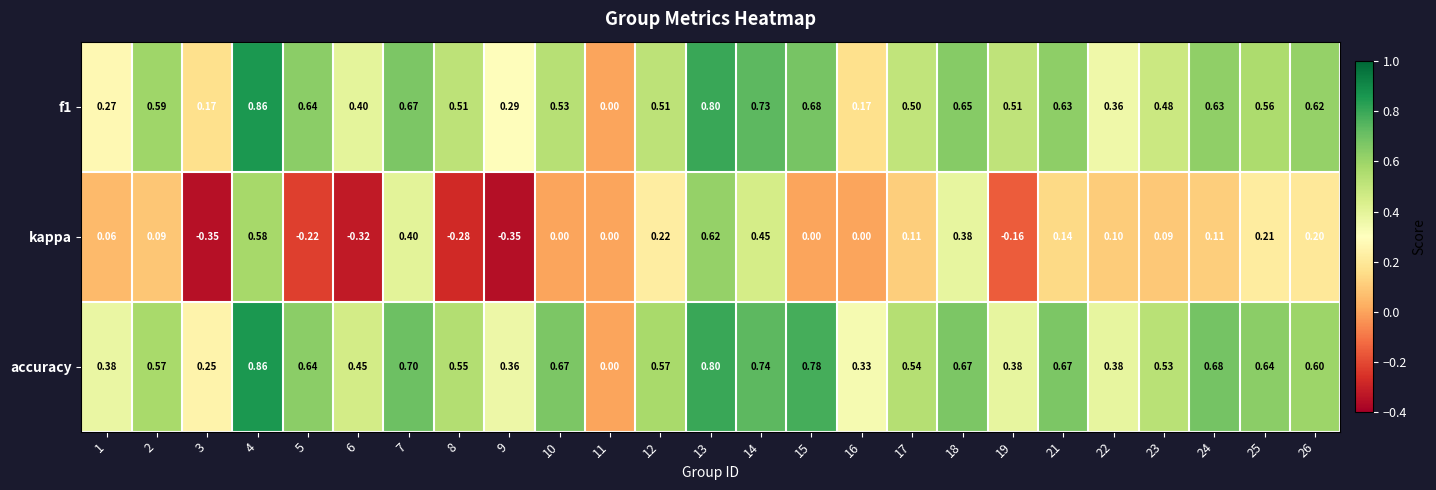

Which series has the widest spread of values?

kappa